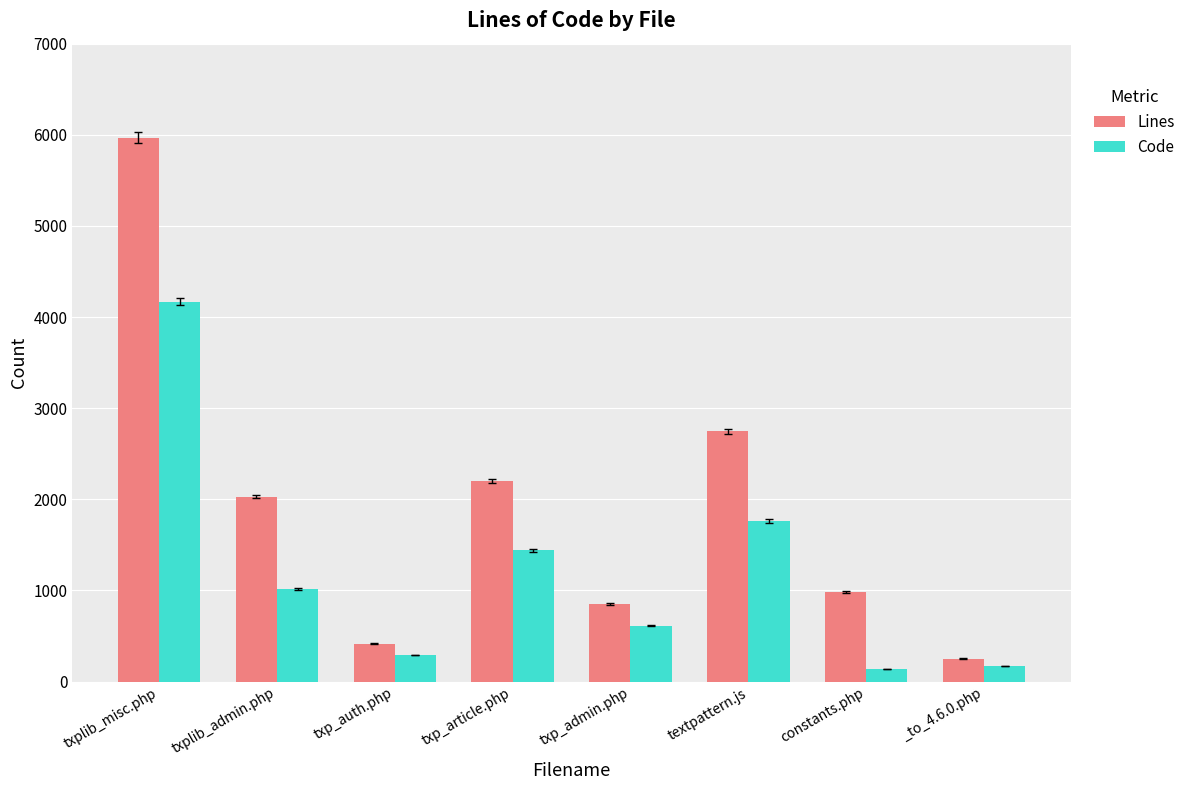

What is the minimum value for Lines?

251